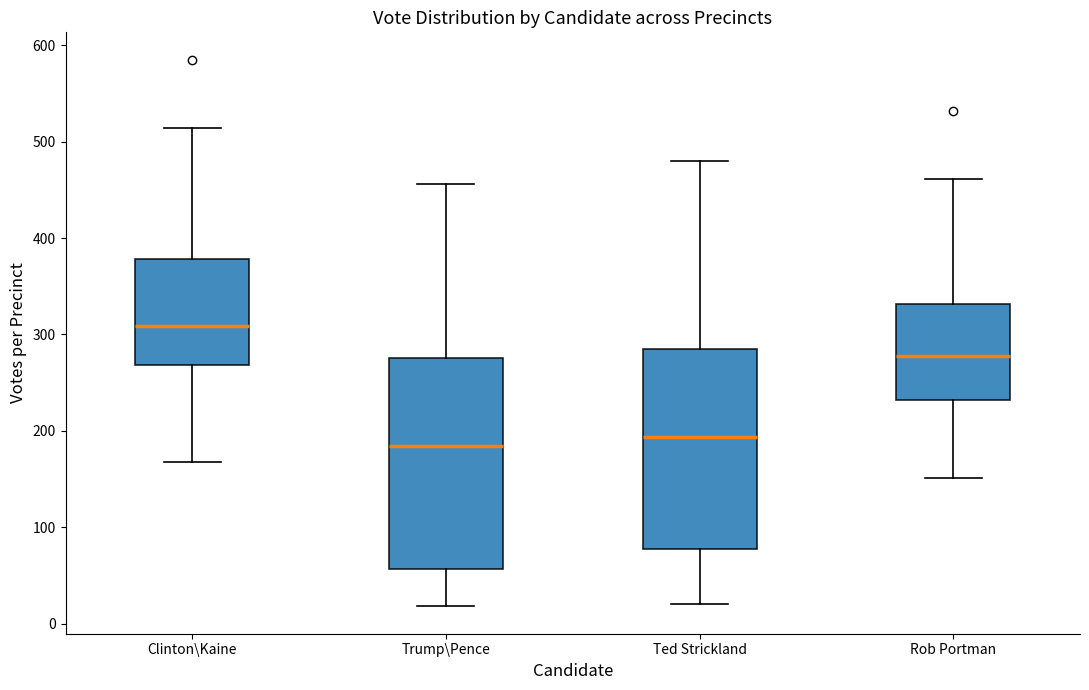

Where is the upper edge of the box for Ted Strickland on the y-axis? The values are not printed on the chart, so give them approximately, as read against the axis.

280